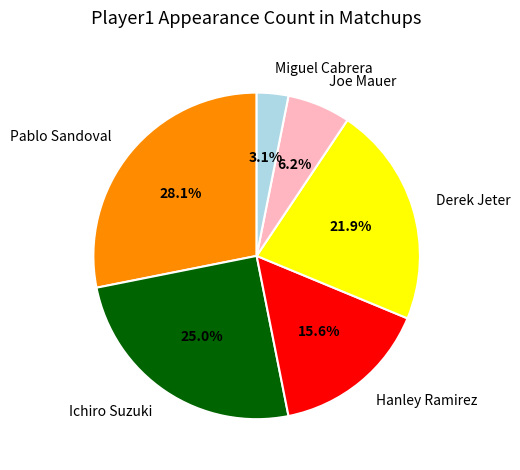

What is the ratio of the value at Pablo Sandoval to the value at Hanley Ramirez?

1.8